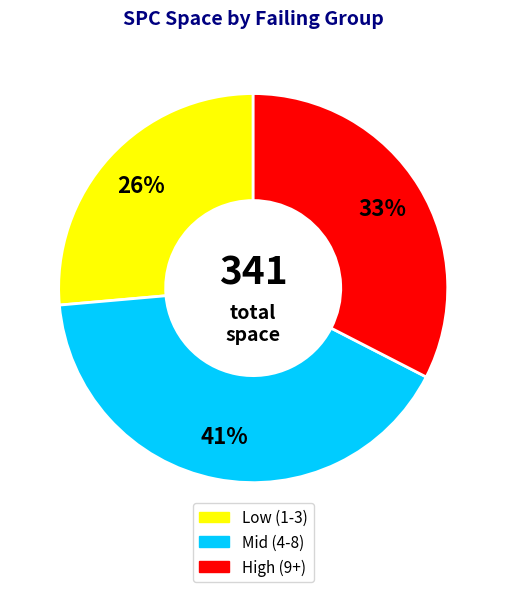

Does any single category account for the majority?

No